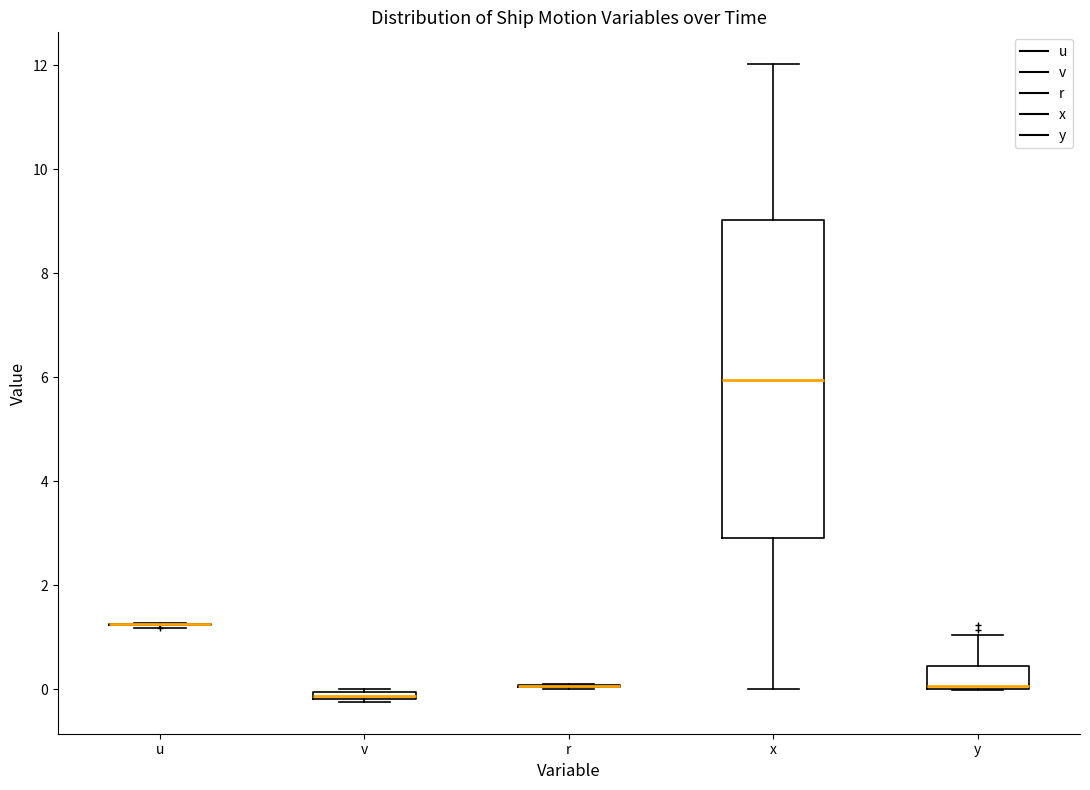

Where is the upper edge of the box for v on the y-axis? The values are not printed on the chart, so give them approximately, as read against the axis.

0.0